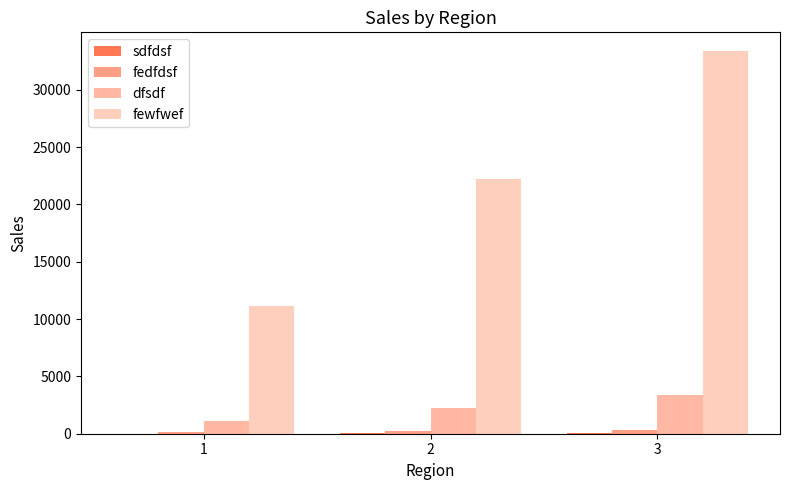

The value of fedfdsf at 3 is 333. True or false?

True